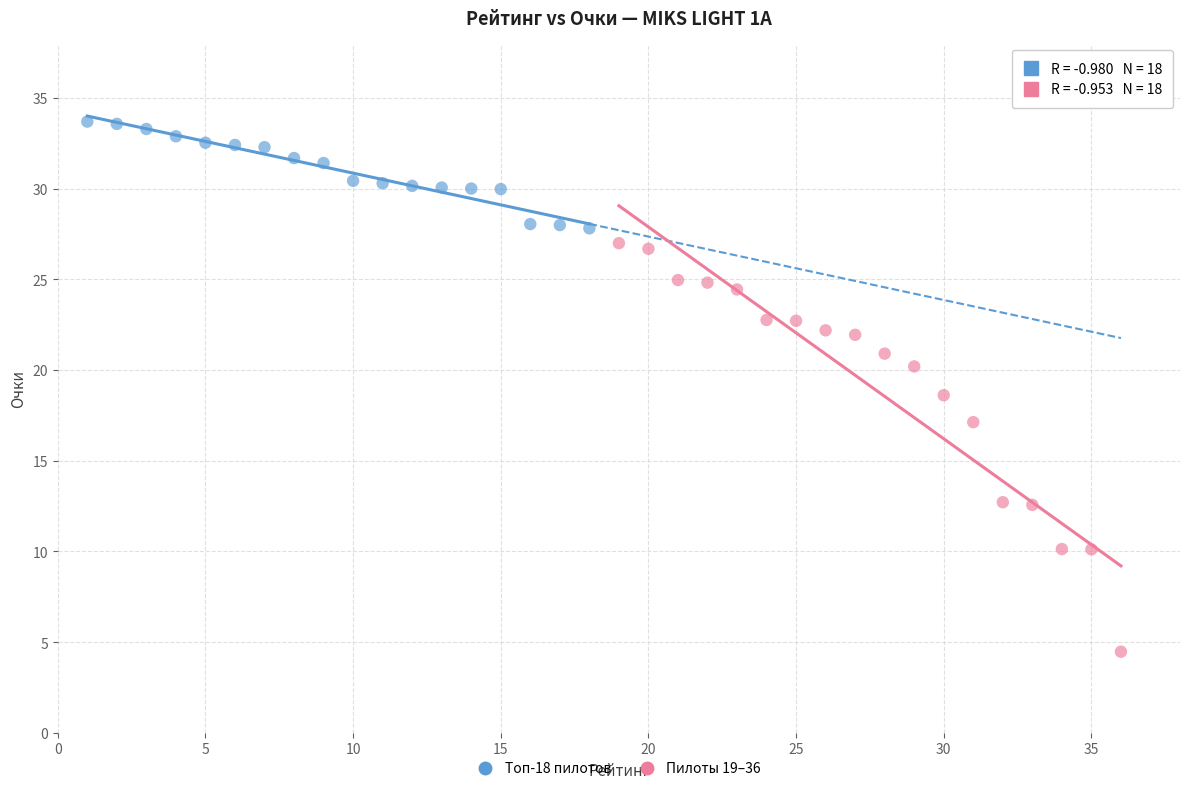

Which series contains the highest Y value?

Топ-18 пилотов